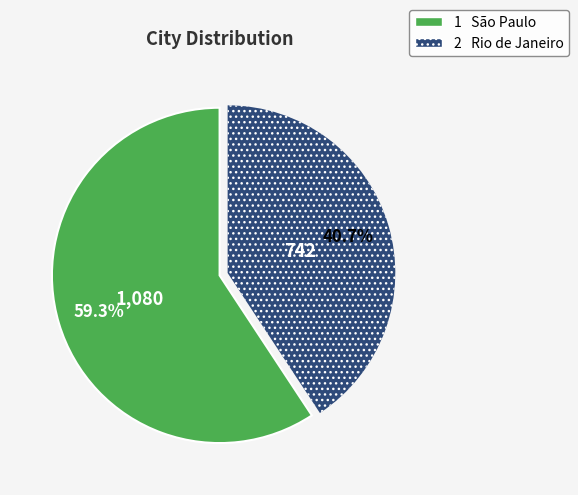

Rank the categories by value from lowest to highest.

2 Rio de Janeiro, 1 São Paulo